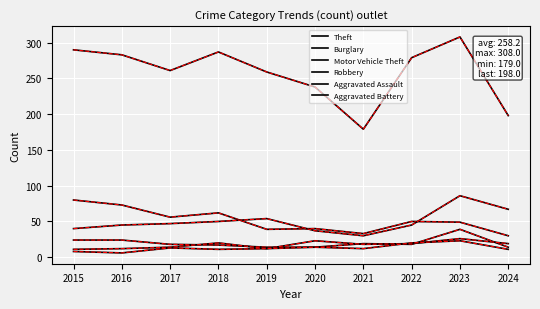

Where does the Aggravated Assault series first go above 19?

2018